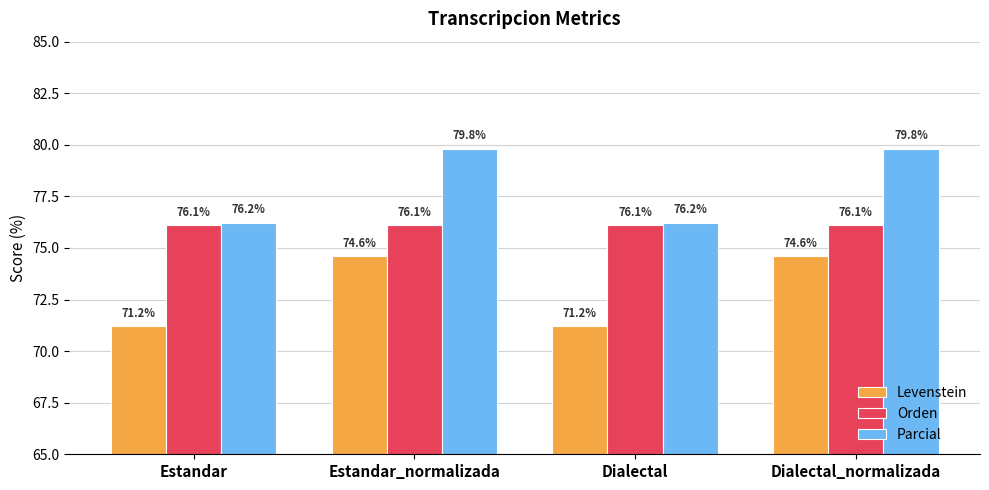

What is the average value of the Levenstein series?

72.9